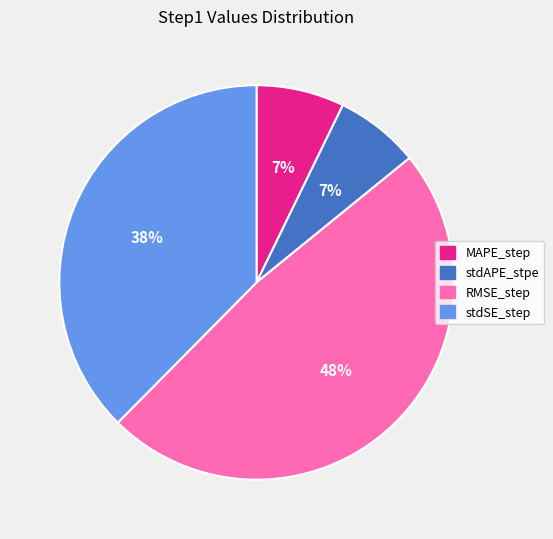

Which has a higher value, RMSE_step or stdSE_step?

RMSE_step